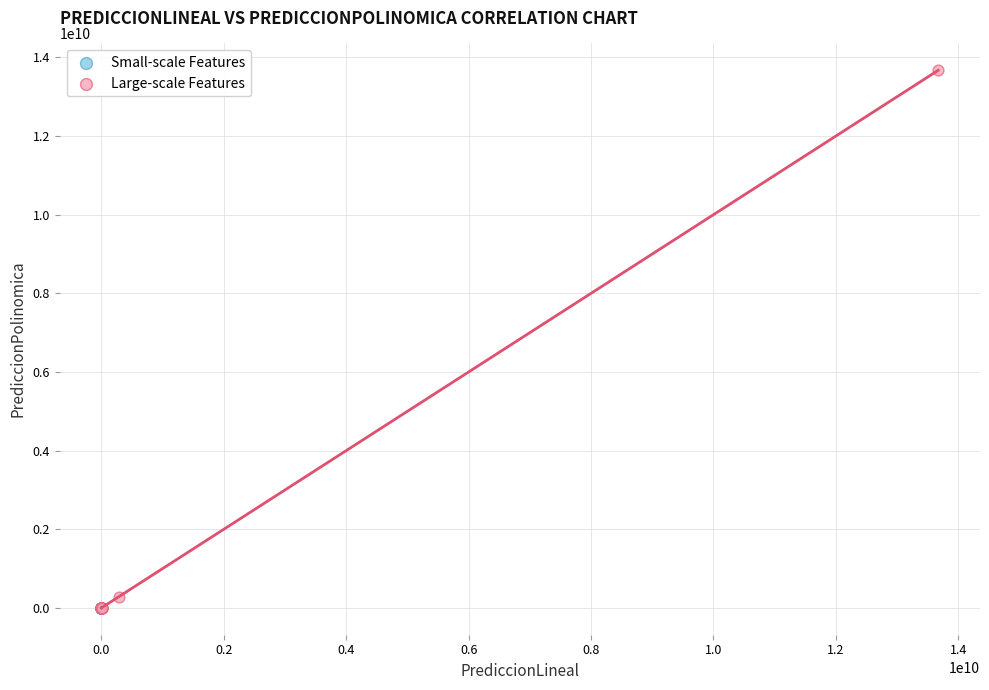

Which series has the largest Y range (max minus min)?

Large-scale Features